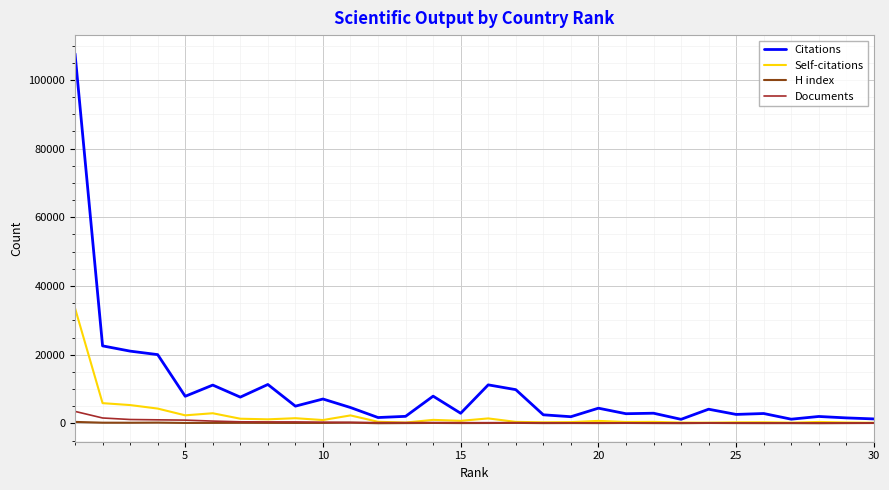

What is the highest value of the Documents series?

3516